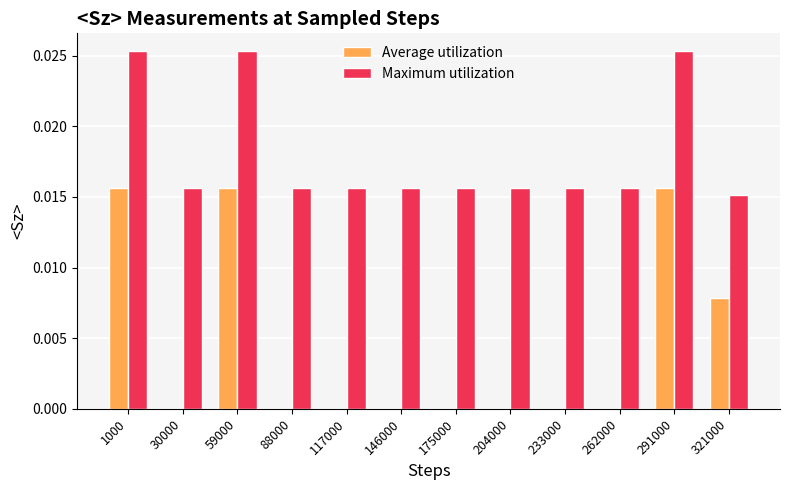

The value of Maximum utilization at 59000 is 0.0. True or false?

True